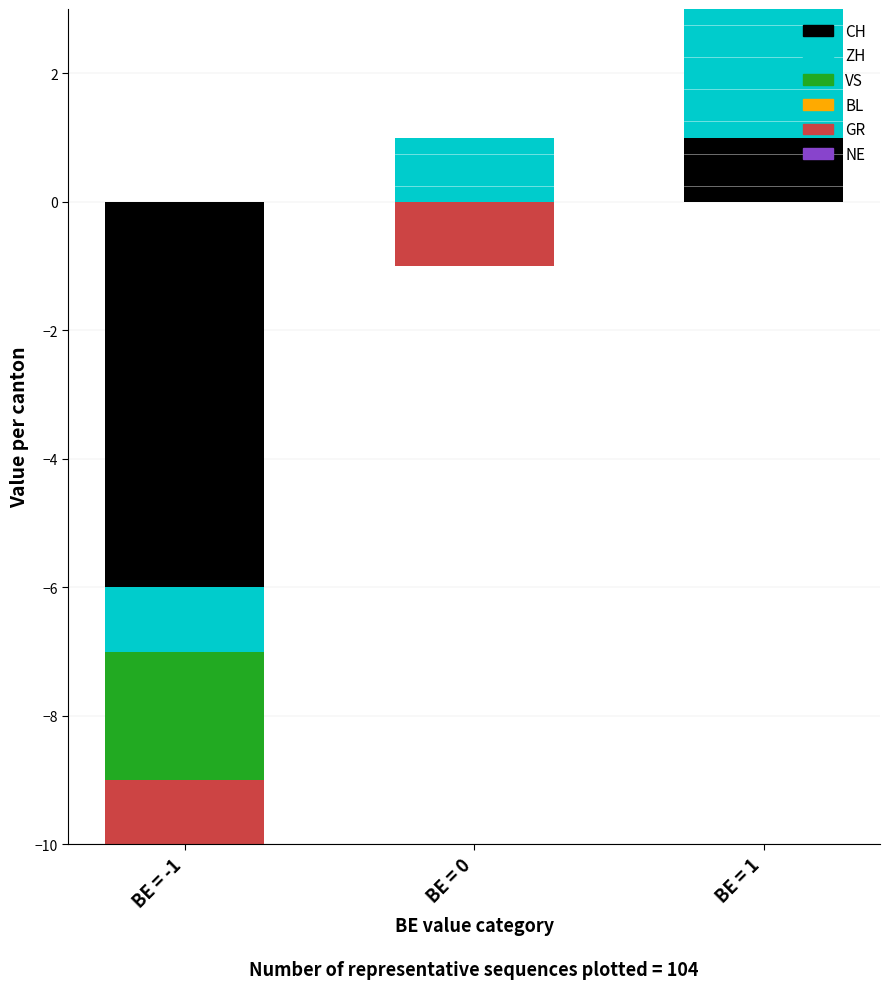

Where is ZH nearest to the value 1?

BE = 0